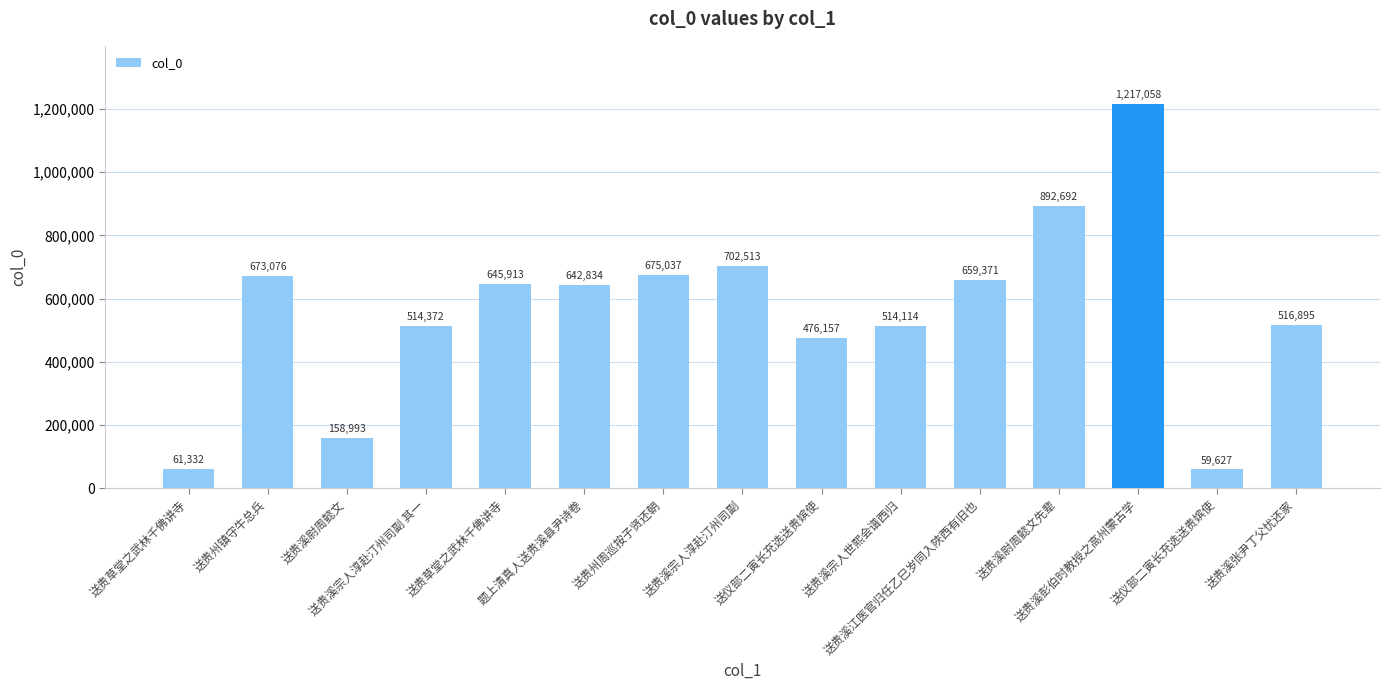

How many values are below 642834?

7